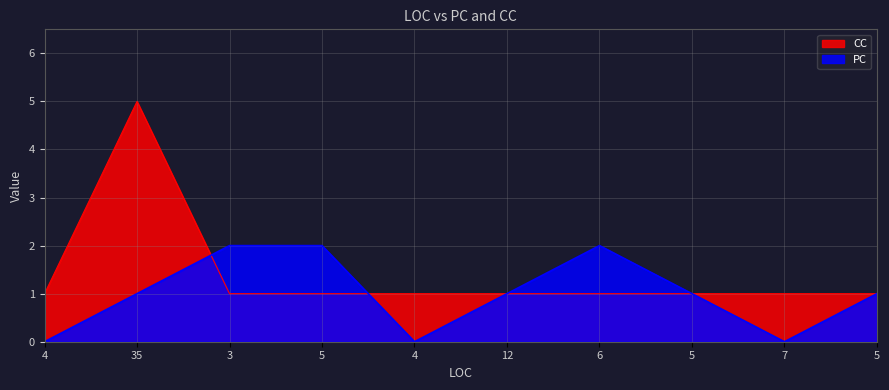

Where do PC and CC first cross each other?

35 and 3